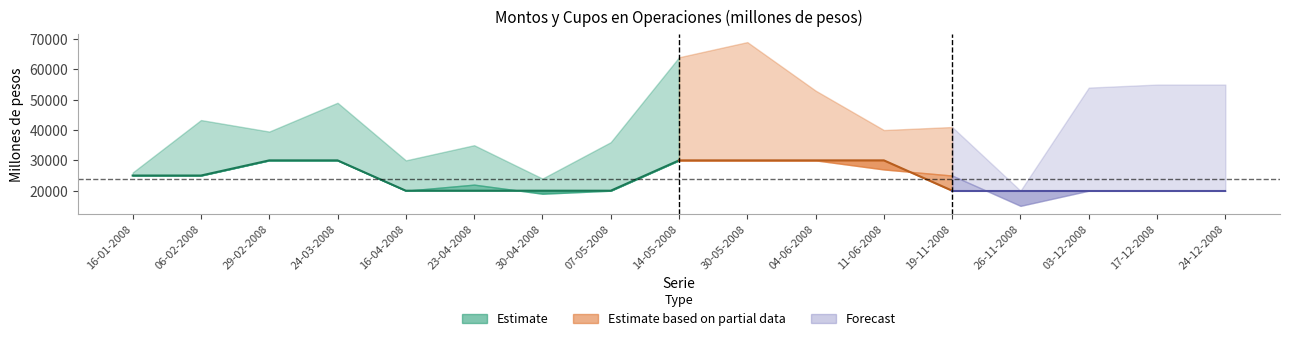

True or false: Monto demandado (millones de pesos) and Total monto adjudicado (millones de pesos) intersect in this chart.

False